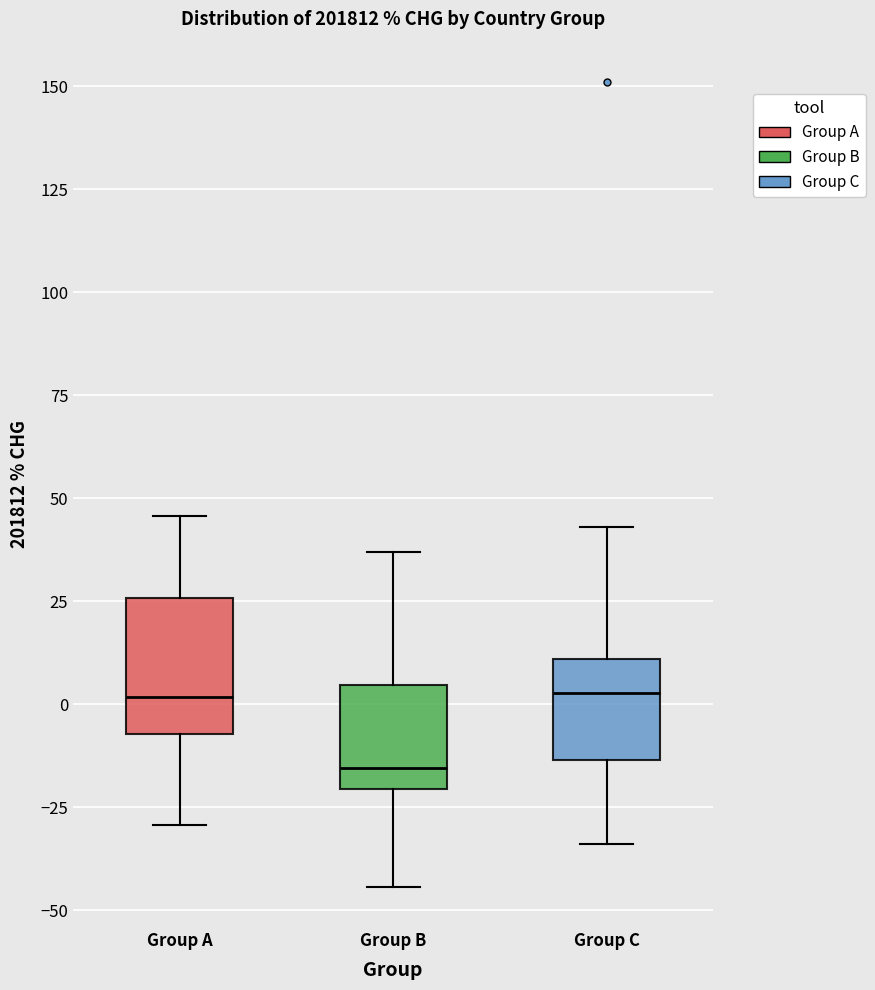

Reading left to right, transcribe this box plot: for each box, give where its median line is, the range the box spans, and where its two whiskers end, as read against the y-axis. The values are not printed on the chart, so give them approximately, as read against the axis.

Group A: median 0, box -5 to 25, whiskers -30 to 45
Group B: median -15, box -20 to 5, whiskers -45 to 35
Group C: median 5, box -15 to 10, whiskers -35 to 45